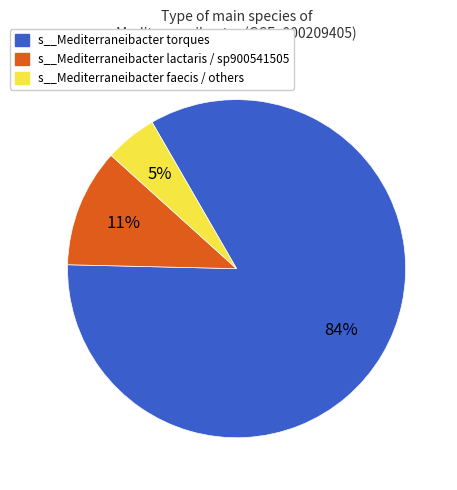

Is there any slice that represents more than half of the pie?

Yes